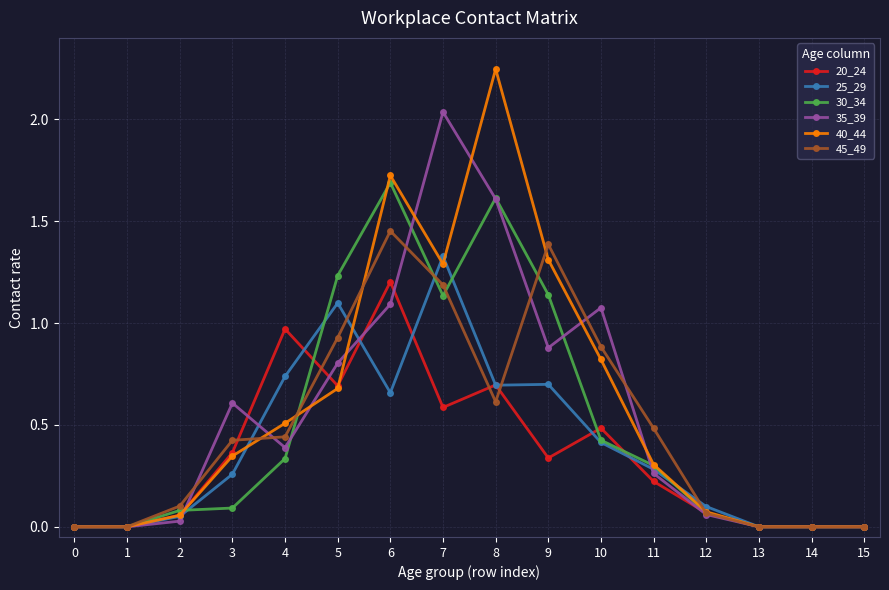

What is the difference between the second highest and second lowest values in the 35_39 series?

1.6